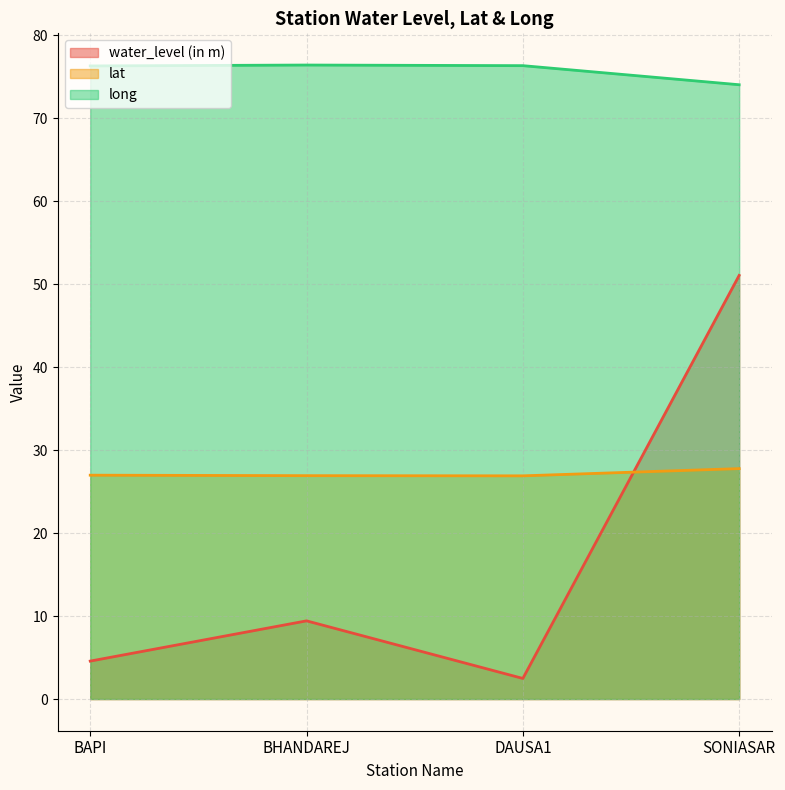

Which series has the largest total across all categories?

long